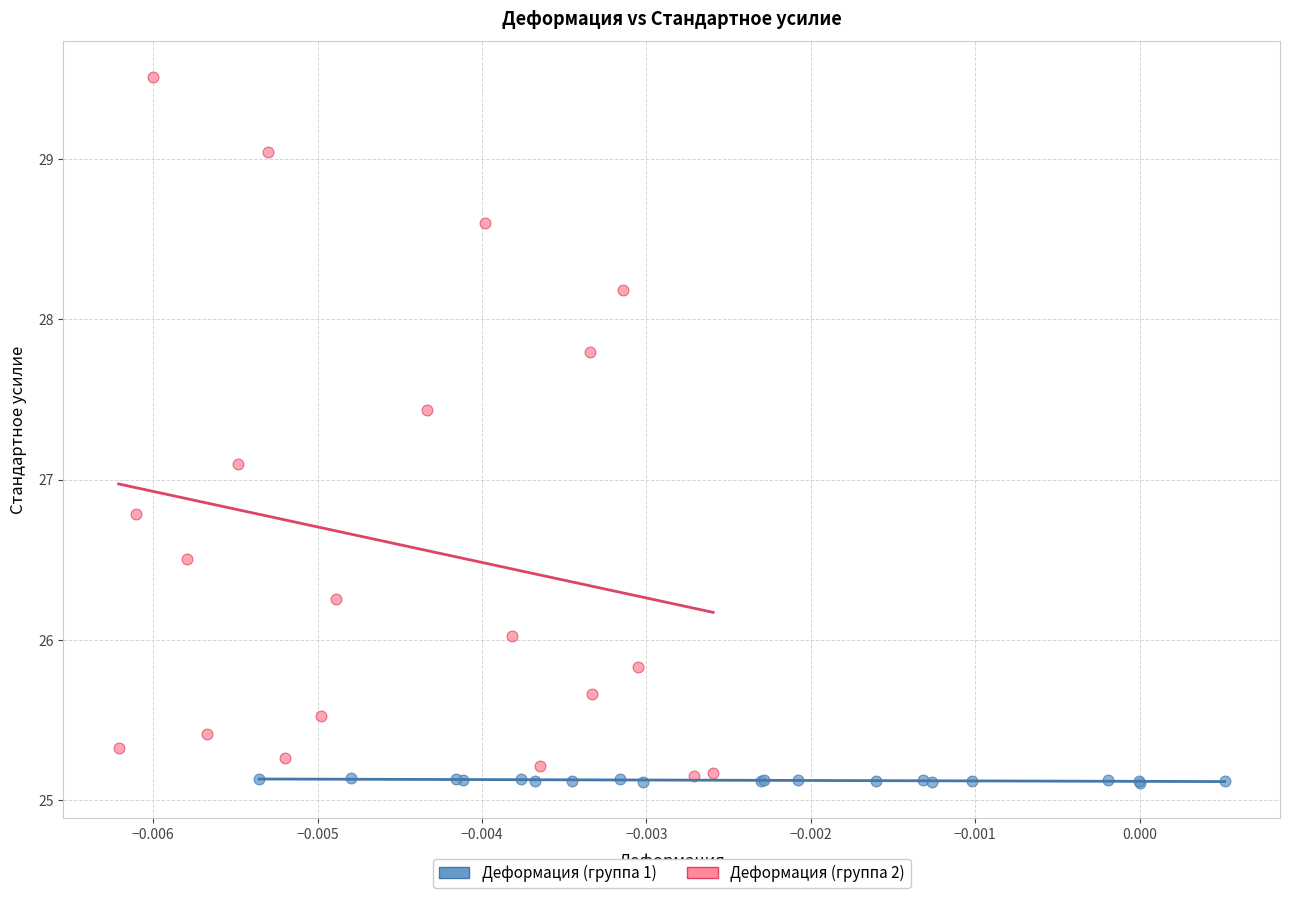

Which series has the largest Y range (max minus min)?

Деформация (группа 2)